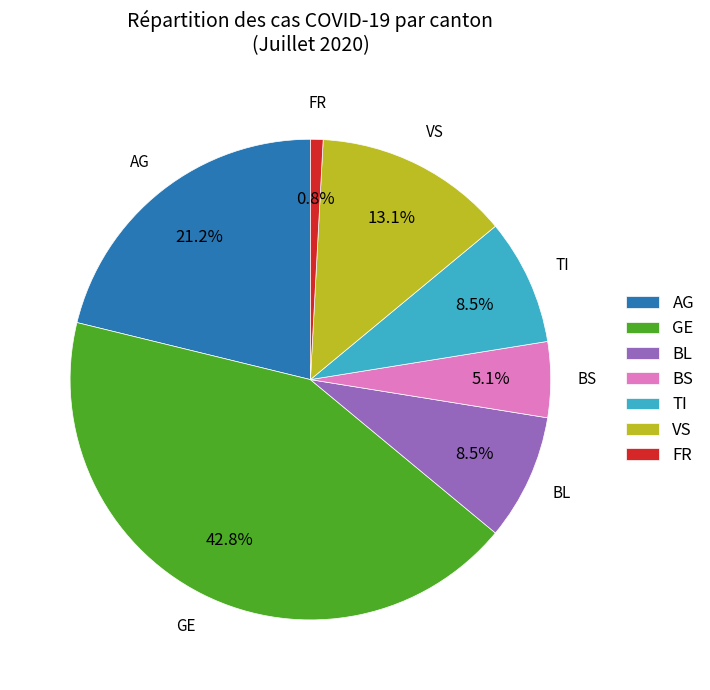

What portion of the pie excludes GE?

57.2%